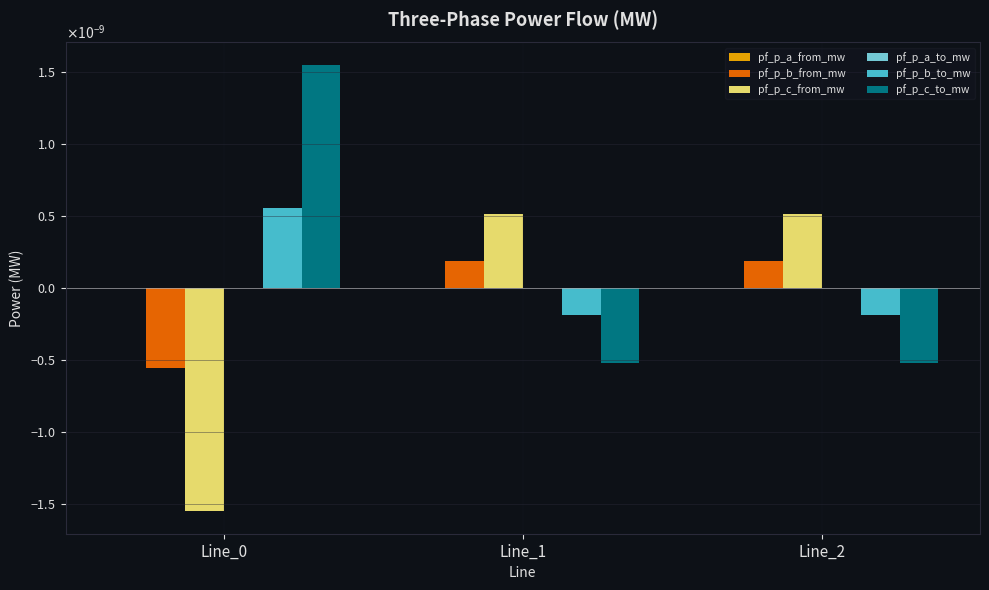

Is the value of pf_p_c_from_mw at Line_2 greater than the value of pf_p_b_from_mw at Line_0?

Yes